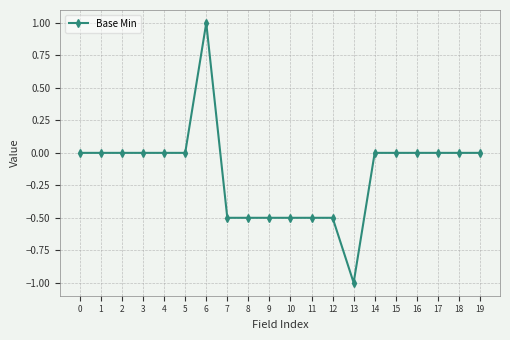

What is the value of the 9th point from the left?

-0.5